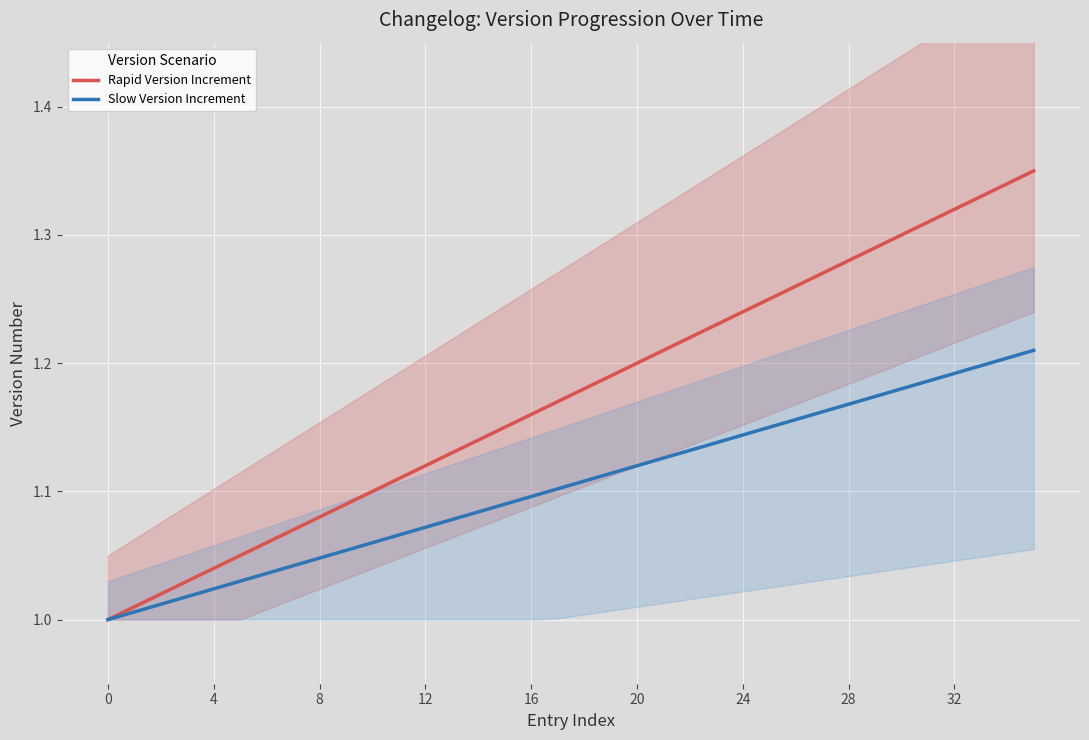

True or false: Rapid Version Increment and Slow Version Increment cross at least once.

False